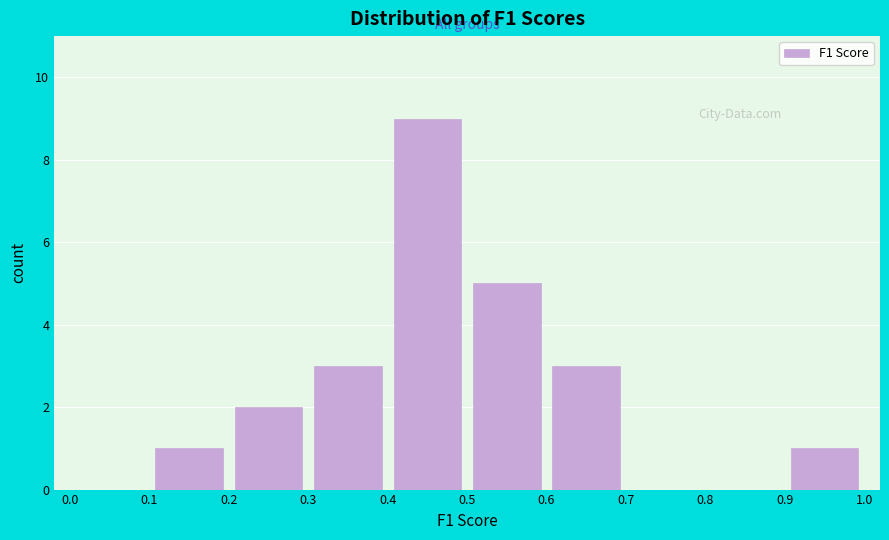

How tall is the bar that spans 0.6 to 0.7 on the x-axis? The values are not printed on the chart, so give them approximately, as read against the axis.

3